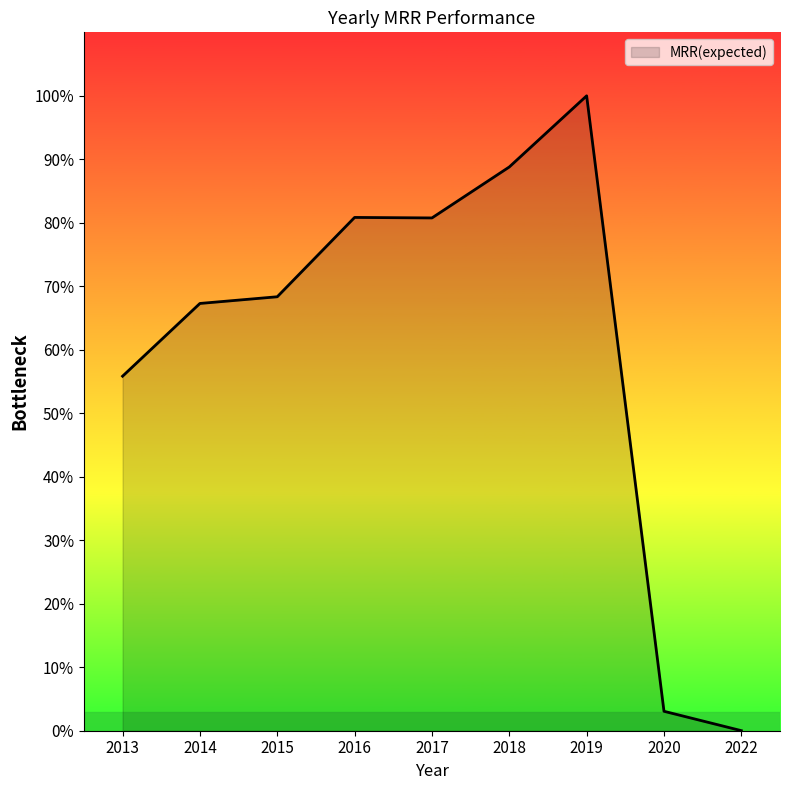

Reading left to right, what are all the values shown in this chart?

2013=321065	2014=386941	2015=393002	2016=464845	2017=464389	2018=510547	2019=574973	2020=17607	2022=65